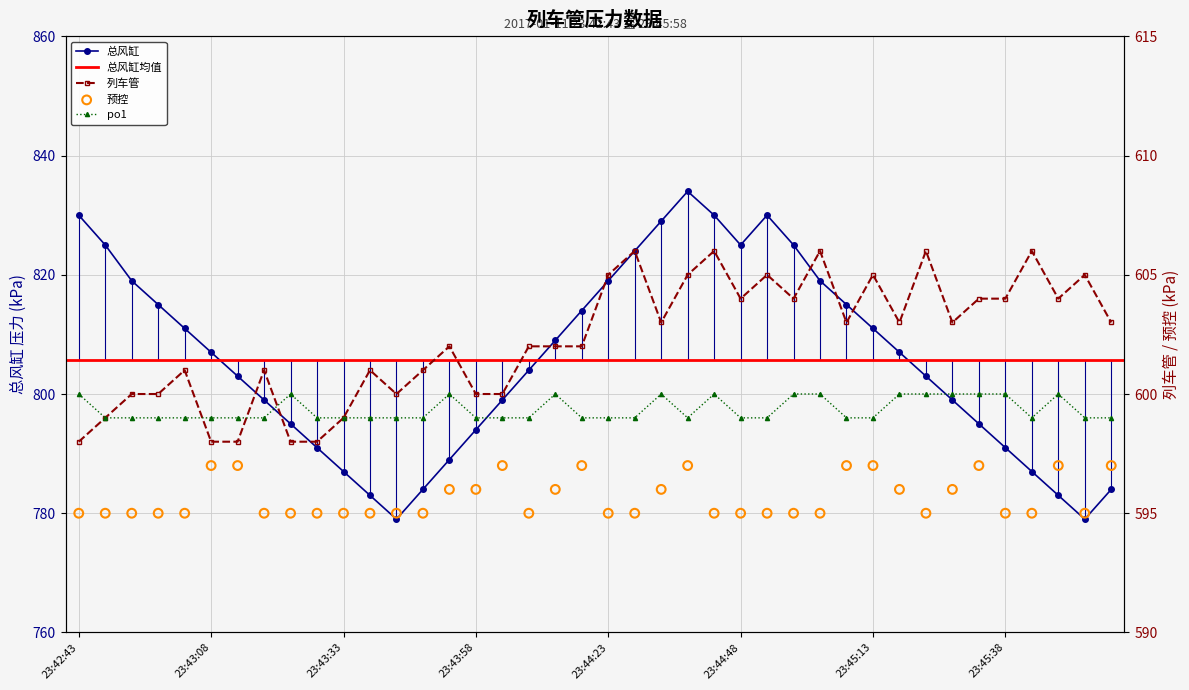

What is the total value across all series at 23:45:43?

2587